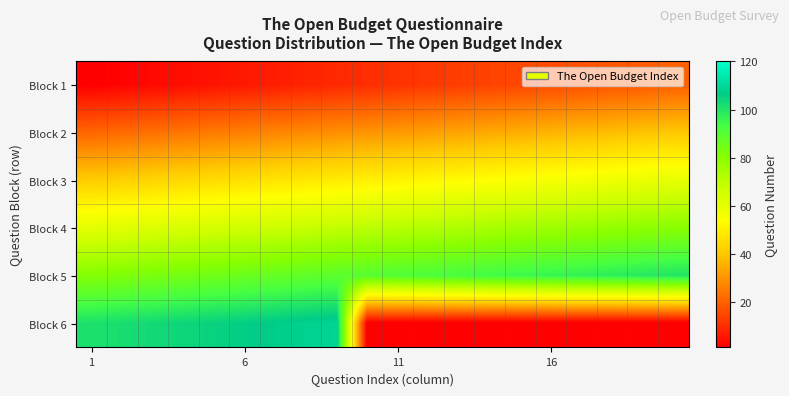

At how many categories does at least one series exceed 31?

20